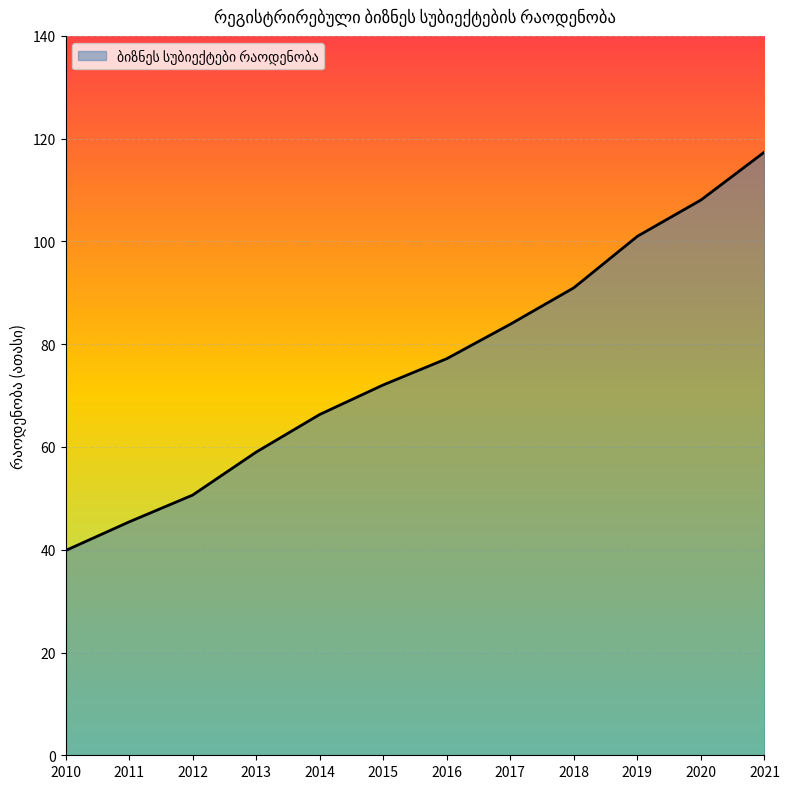

Which category has the lowest value across all series?

2010